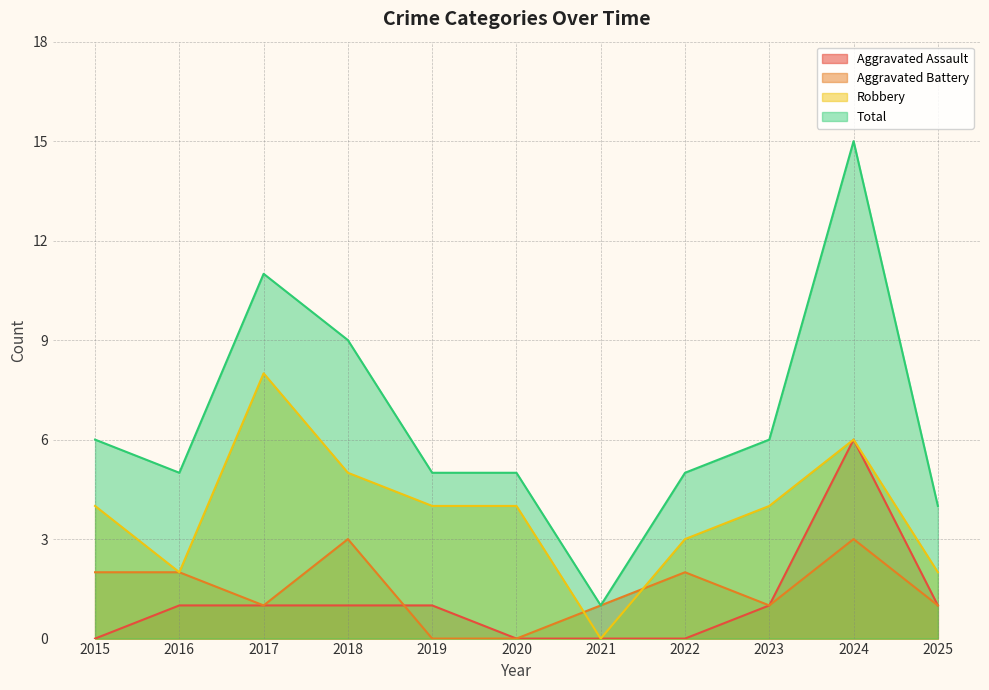

What is the difference between the second highest and second lowest values in the Total series?

7